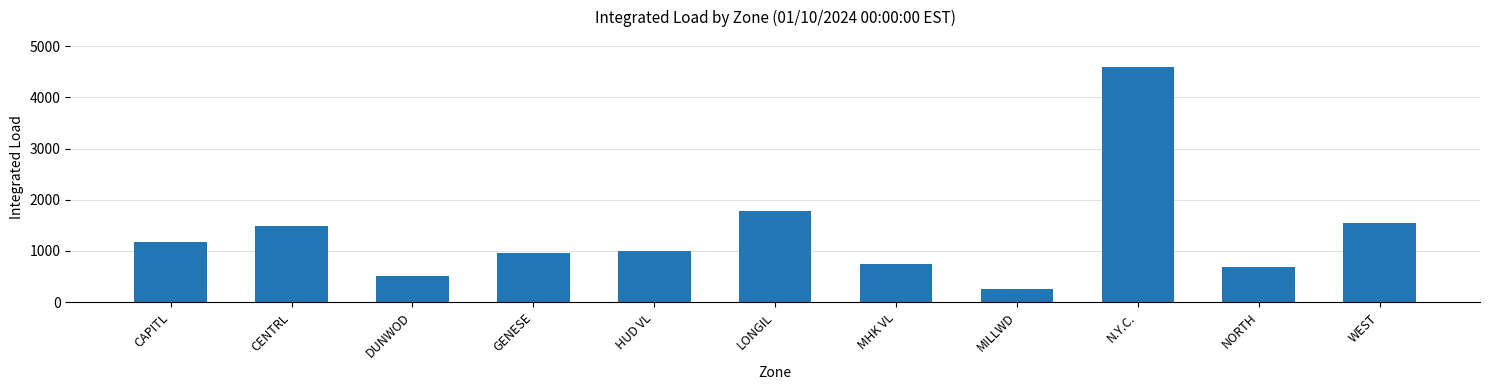

What is the label of the 7th bar from the left?

MHK VL